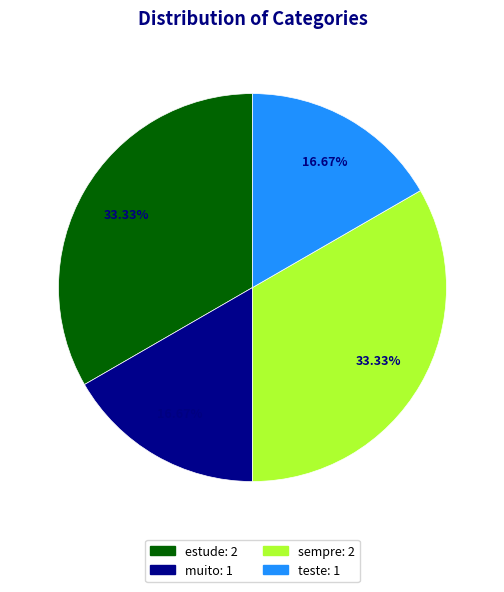

How many slices are in this pie chart?

4